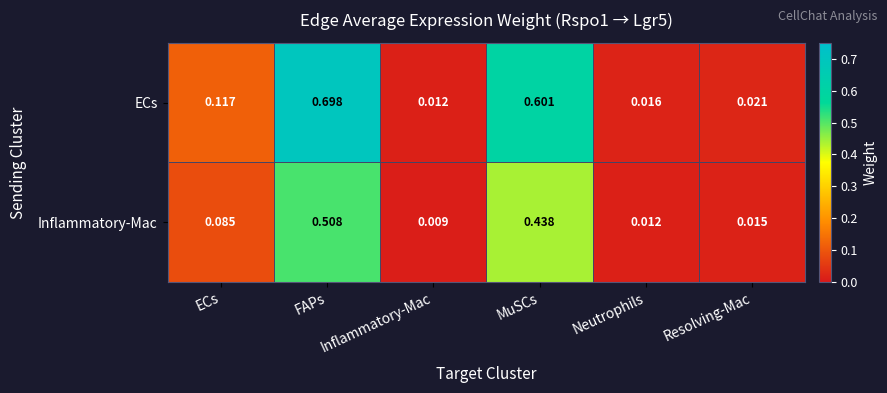

List the series in order of their peak value, lowest first.

Inflammatory-Mac, ECs